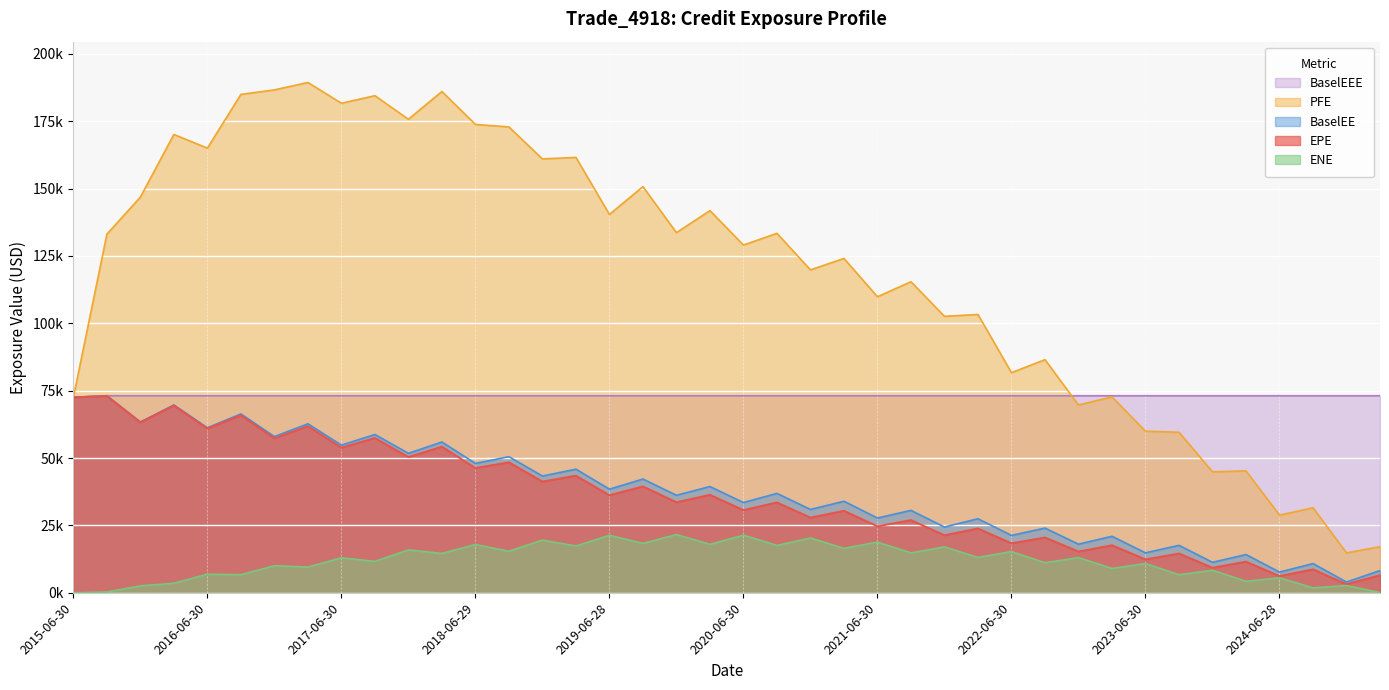

True or false: PFE has more than 2 points higher than both neighbors.

True